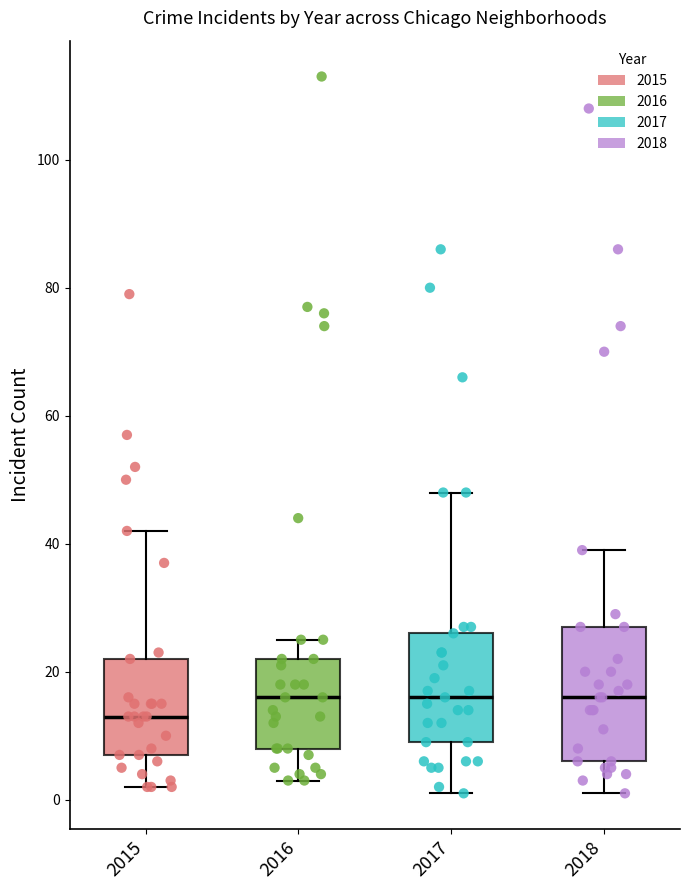

Reading left to right, transcribe this box plot: for each box, give where its median line is, the range the box spans, and where its two whiskers end, as read against the y-axis. The values are not printed on the chart, so give them approximately, as read against the axis.

2015: median 14, box 8 to 22, whiskers 2 to 42
2016: median 16, box 8 to 22, whiskers 4 to 26
2017: median 16, box 10 to 26, whiskers 2 to 48
2018: median 16, box 6 to 28, whiskers 2 to 40